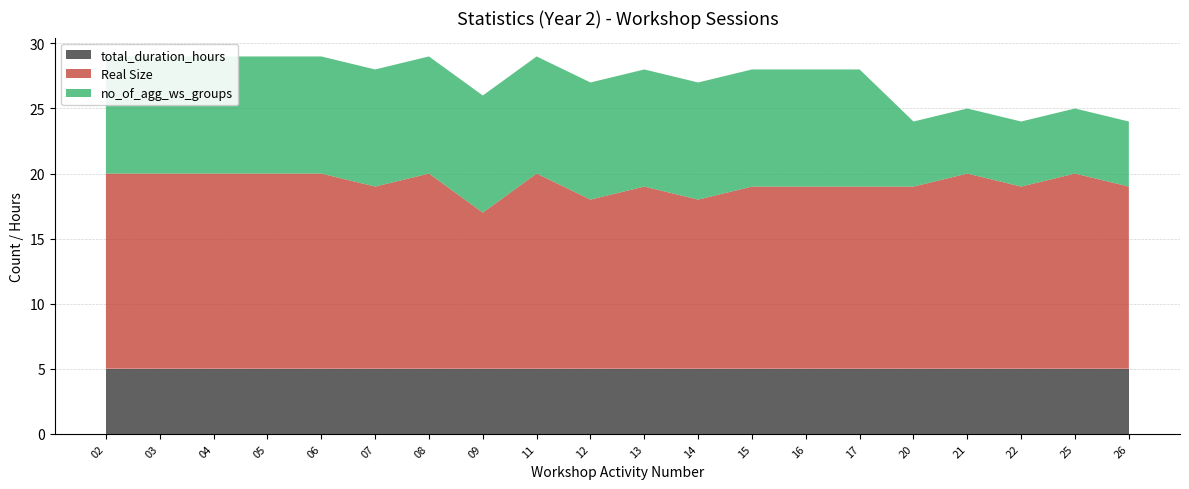

Reading left to right, transcribe all the data shown in this chart.

Real Size: 15	15	15	15	15	14	15	12	15	13	14	13	14	14	14	14	15	14	15	14
no_of_agg_ws_groups: 9	9	9	9	9	9	9	9	9	9	9	9	9	9	9	5	5	5	5	5
total_duration_hours: 5	5	5	5	5	5	5	5	5	5	5	5	5	5	5	5	5	5	5	5